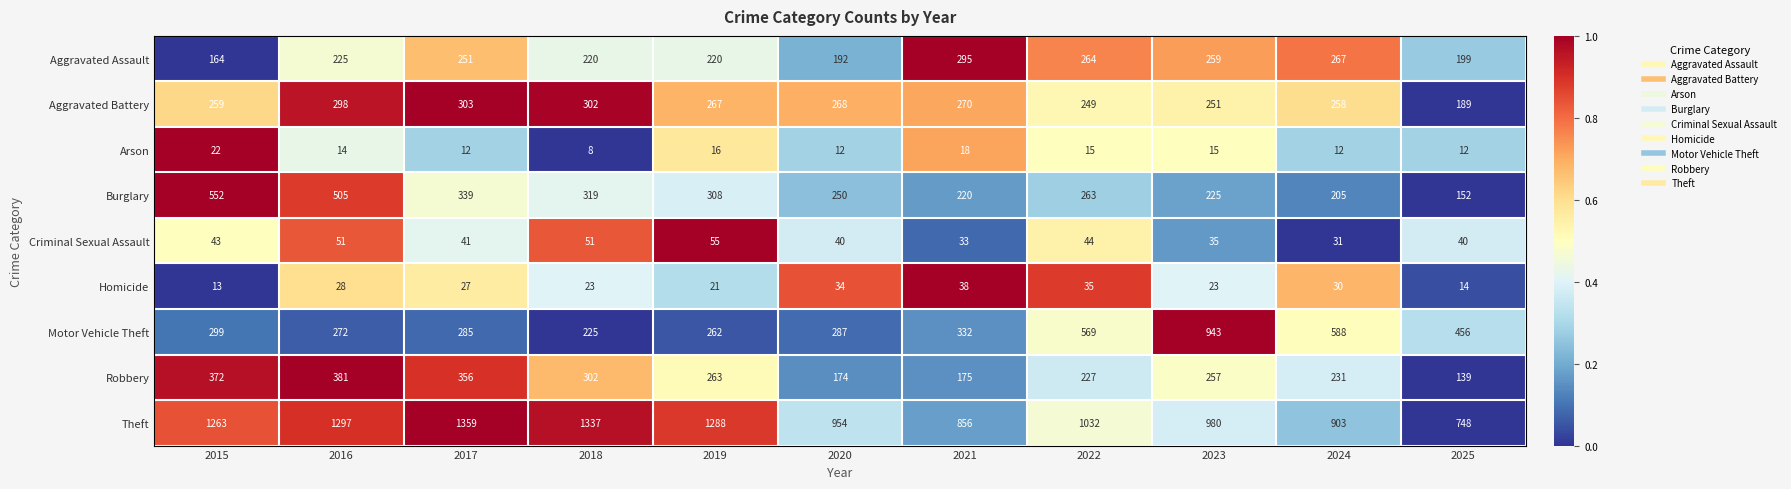

List the series in order of their peak value, highest first.

Theft, Motor Vehicle Theft, Burglary, Robbery, Aggravated Battery, Aggravated Assault, Criminal Sexual Assault, Homicide, Arson